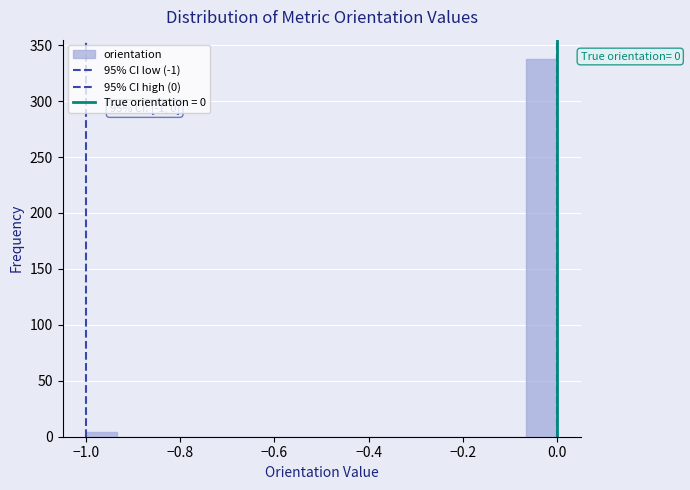

Read against the x-axis, roughly where is the centre of the tallest bar?

-0.04